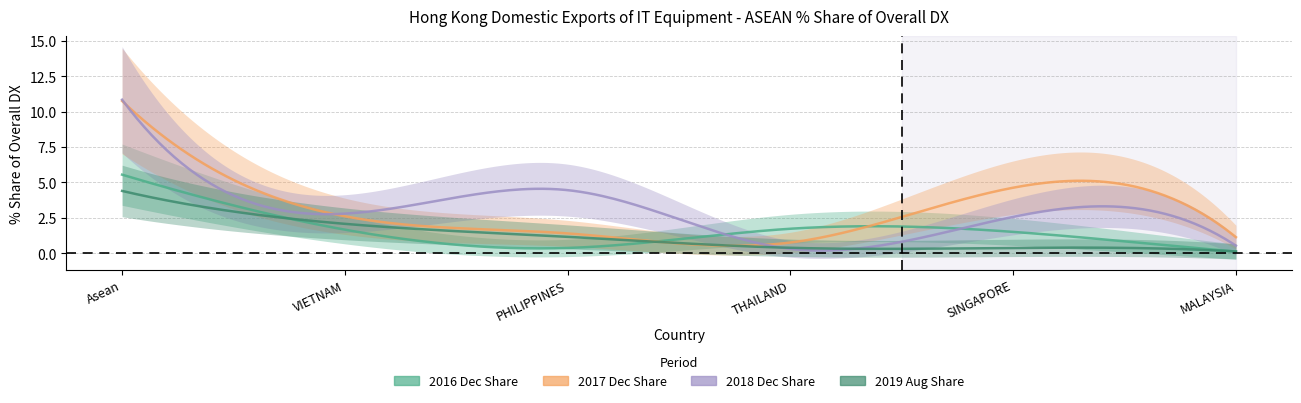

Reading left to right, transcribe all the data shown in this chart.

201612_% Share: 5.5	1.7	0.4	1.7	1.5	0.1
201712_% Share: 10.8	2.6	1.4	0.8	4.6	1.1
201812_% Share: 10.8	2.8	4.5	0.3	2.6	0.5
201908_% Share: 4.4	2.1	1.2	0.4	0.4	0.1